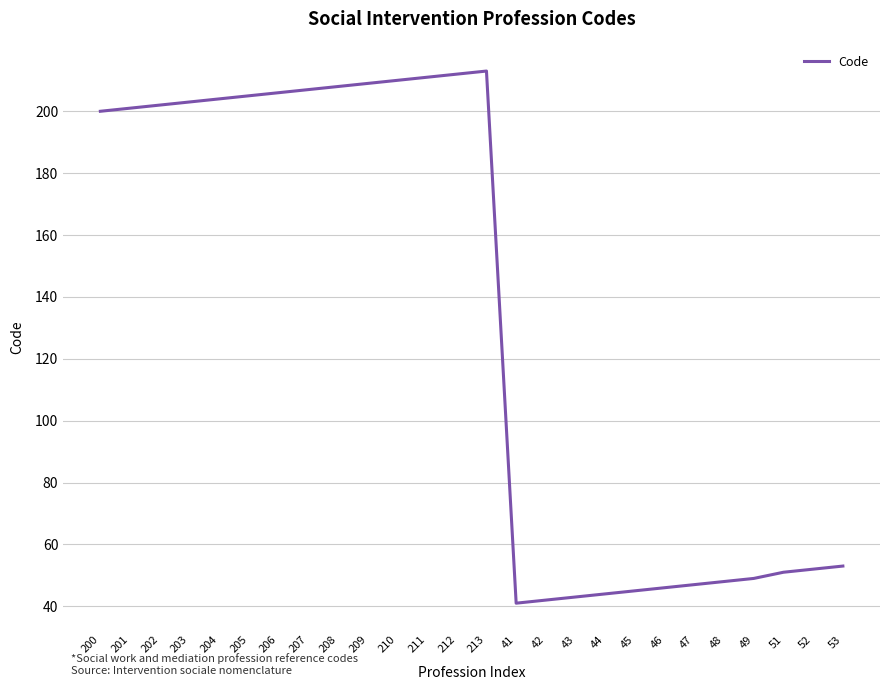

Is it true that the value at 42 is 58?

False